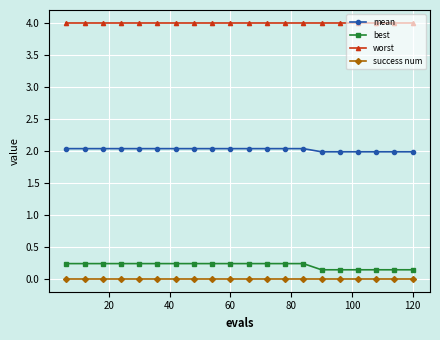

What are all the series names shown in the legend?

mean, best, worst, success num